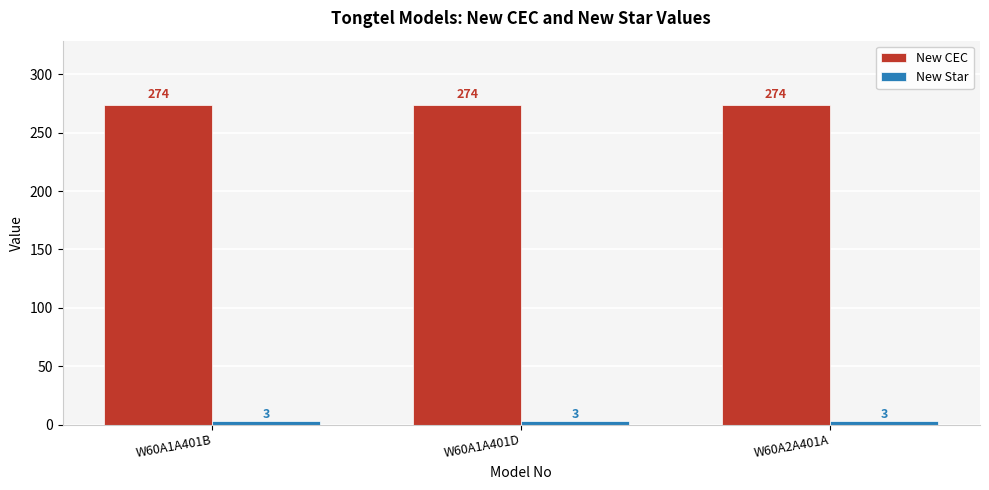

What is the spread (max minus min) of values at W60A1A401D?

271